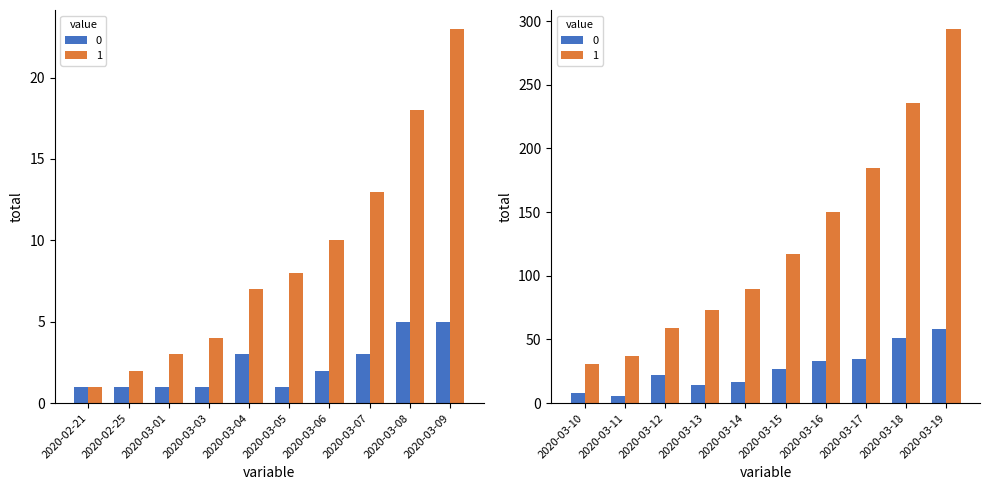

Where does the newIntake series first go above 6?

2020-03-10